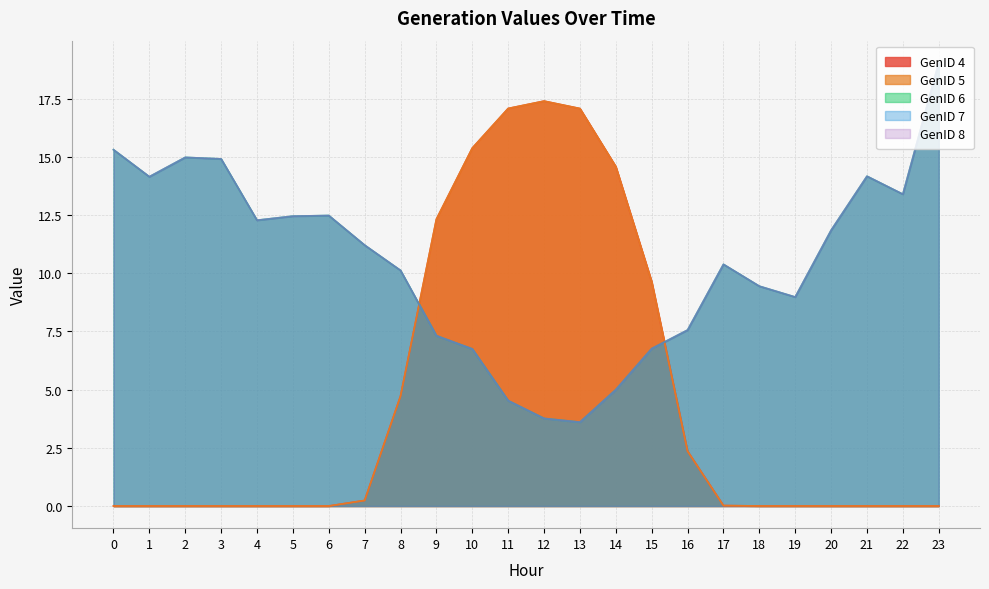

List the labels in order of GenID 7 value, largest first.

23, 0, 2, 3, 21, 1, 22, 6, 5, 4, 20, 7, 17, 8, 18, 19, 16, 9, 15, 10, 14, 11, 12, 13